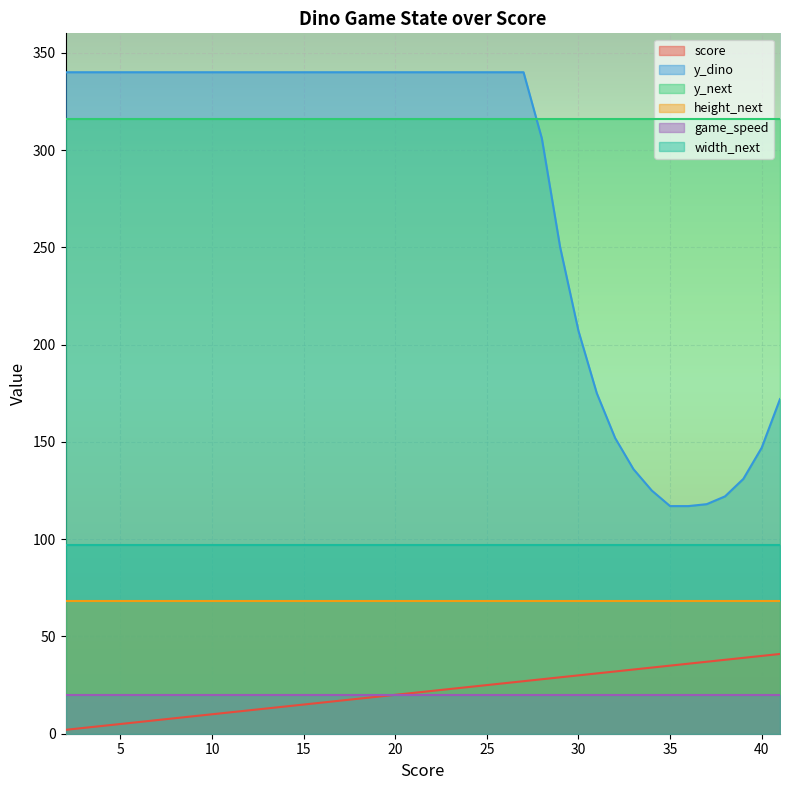

What is the sum of all y_dino values?

11115